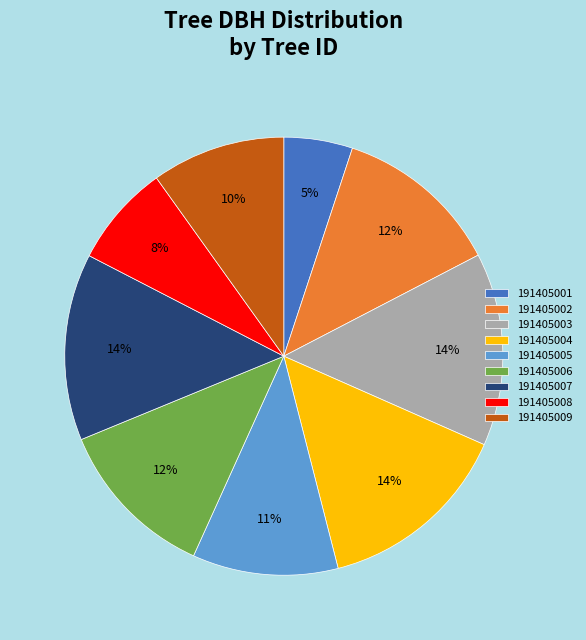

To the nearest percent, what is the difference between the largest and smallest slice percentages?

9%